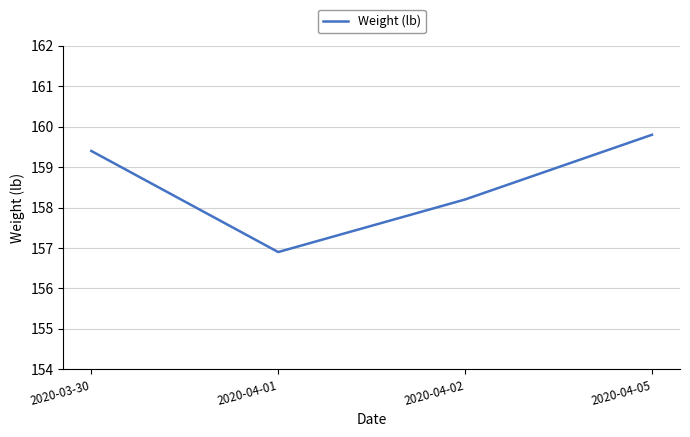

At which label does the data first exceed 159?

2020-03-30